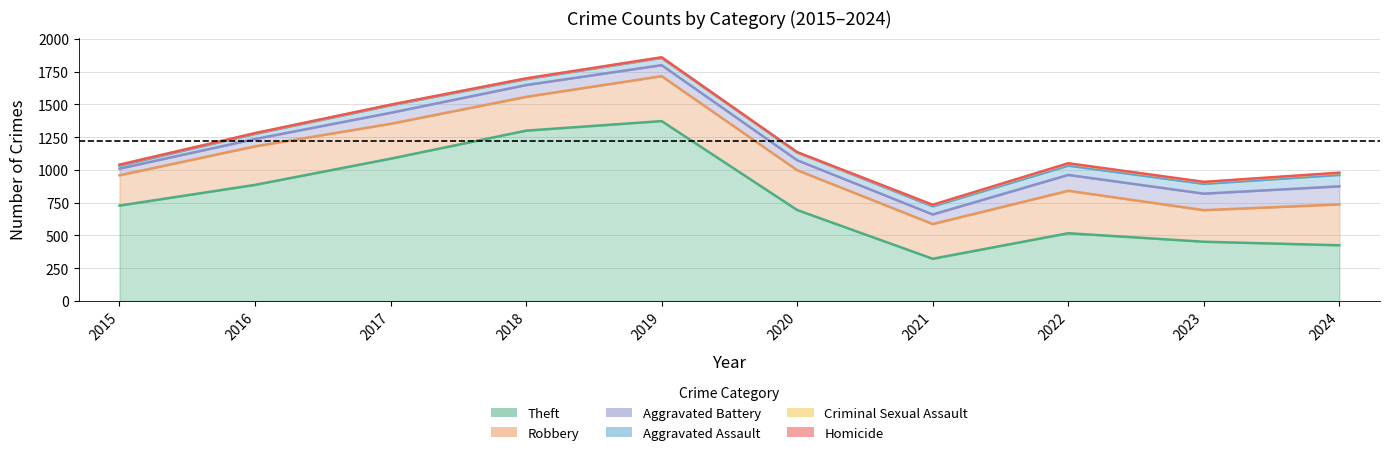

At which category does Robbery reach its first local peak?

2016